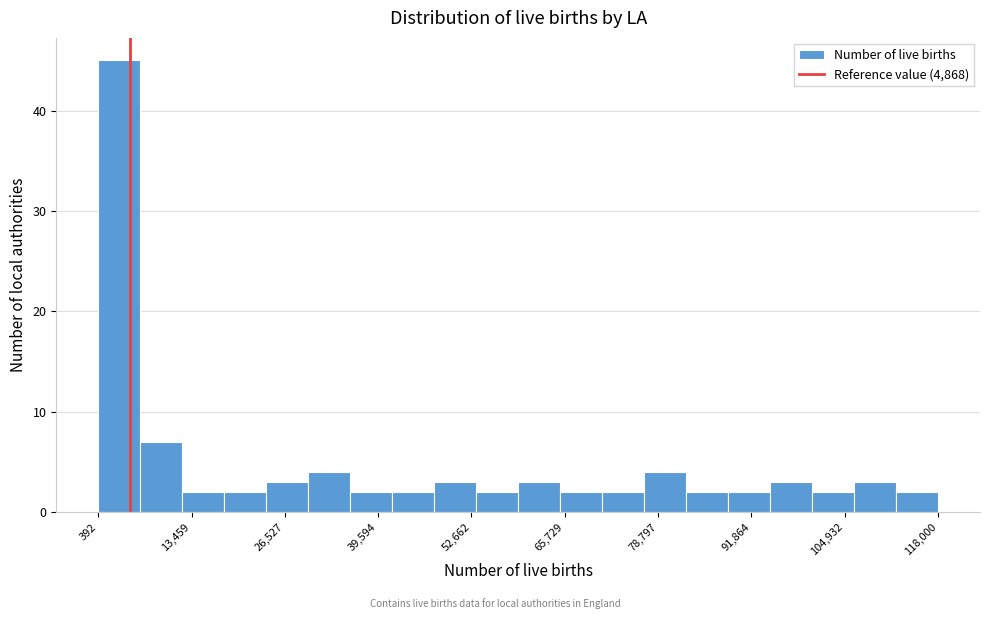

Read against the x-axis, roughly where is the centre of the tallest bar?

4000